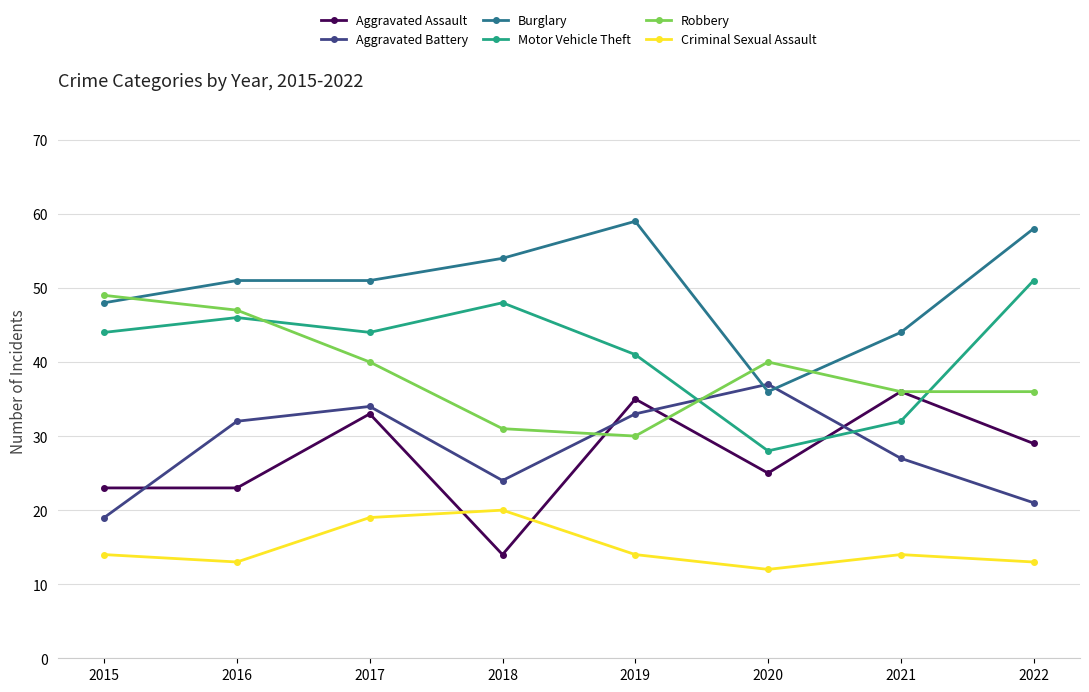

Where is the first local maximum for Aggravated Assault?

2017